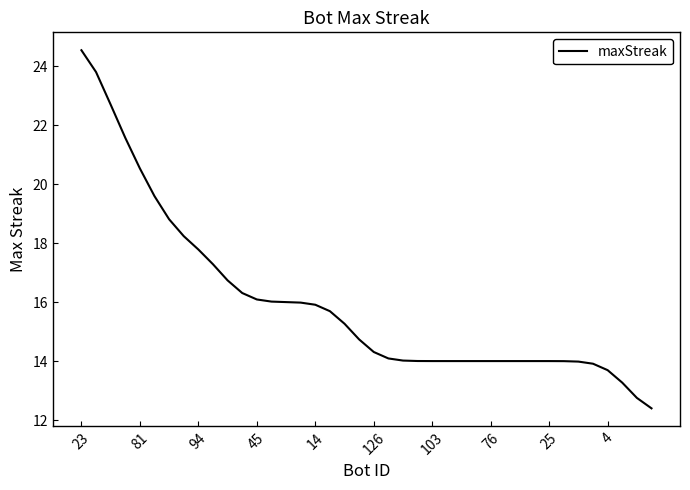

What is the greatest value displayed?

24.5